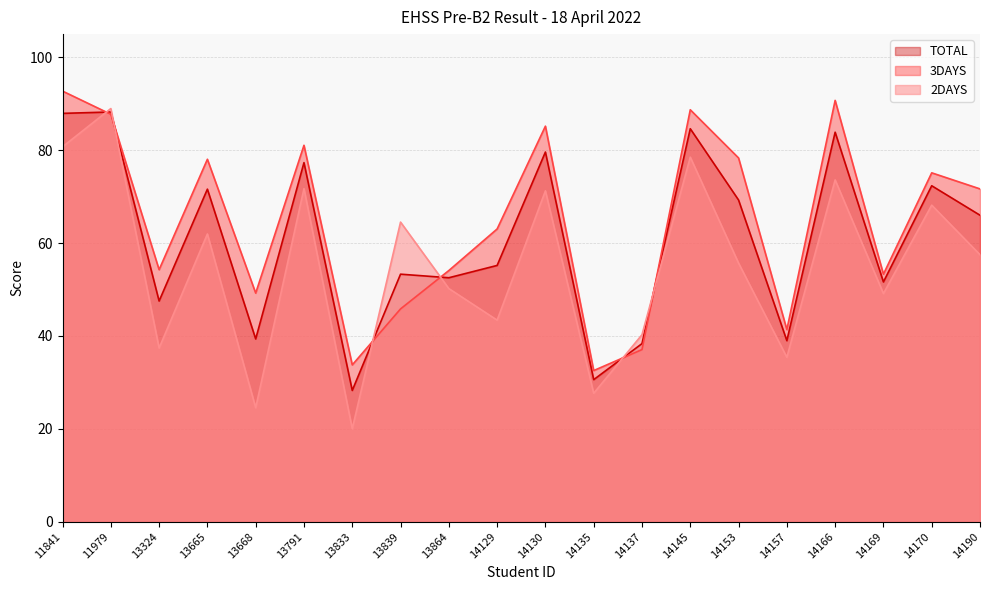

Is the value of TOTAL at 11841 greater than the value of 2DAYS at 14145?

Yes